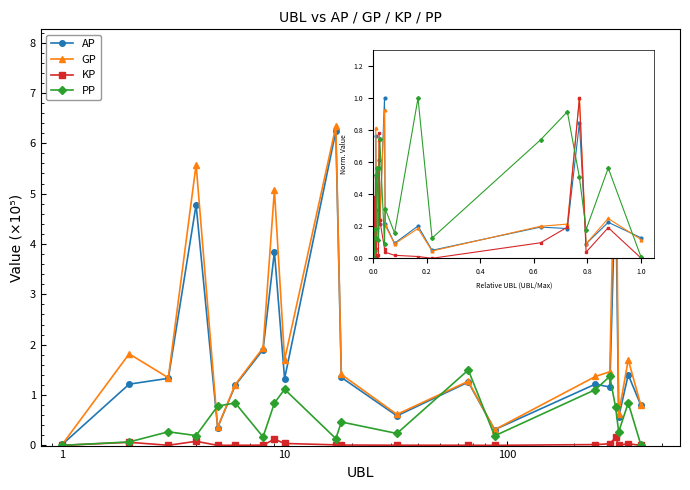

What is the value of the GP point at the 12th from the left?

0.6